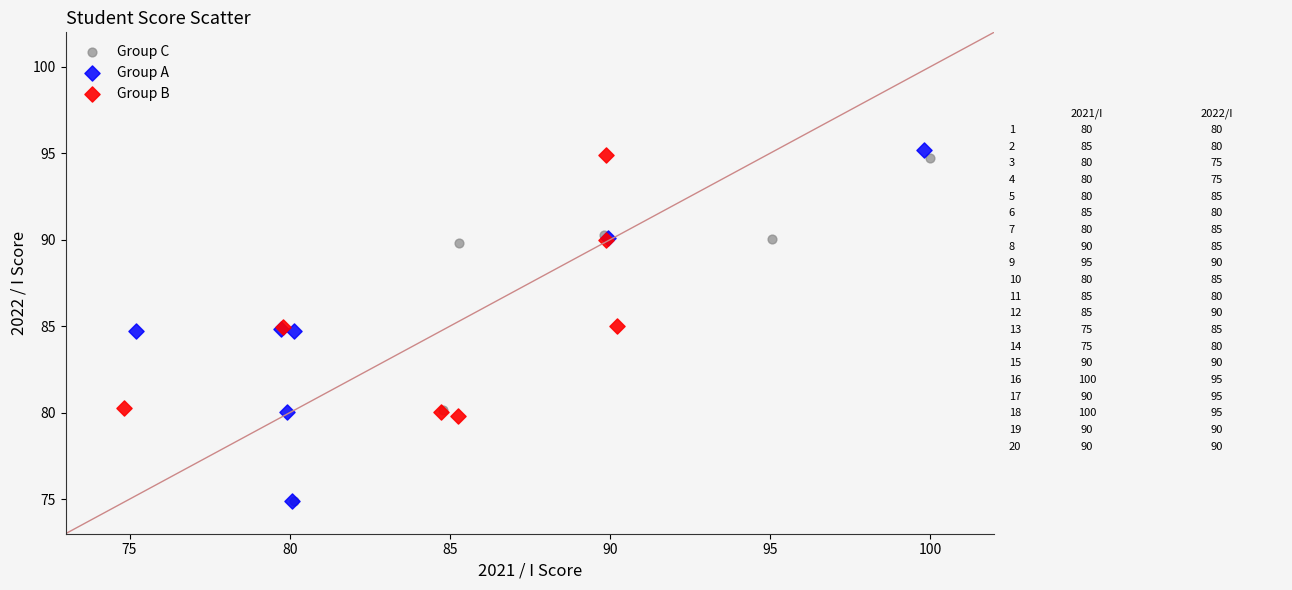

What are all the series names shown in the legend?

Group C, Group A, Group B